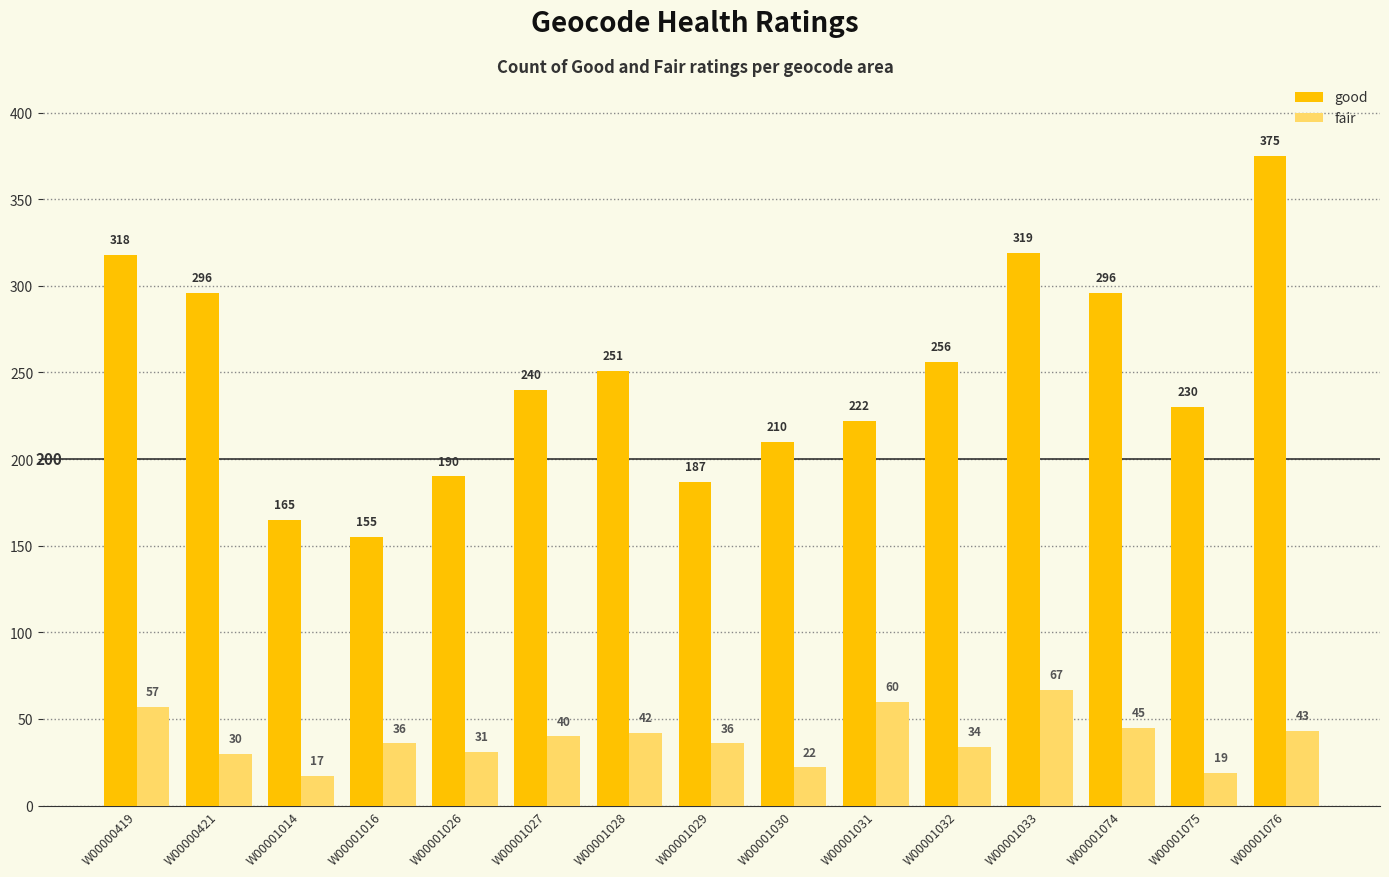

Reading left to right, extract all data points from this chart.

good: 318	296	165	155	190	240	251	187	210	222	256	319	296	230	375
fair: 57	30	17	36	31	40	42	36	22	60	34	67	45	19	43